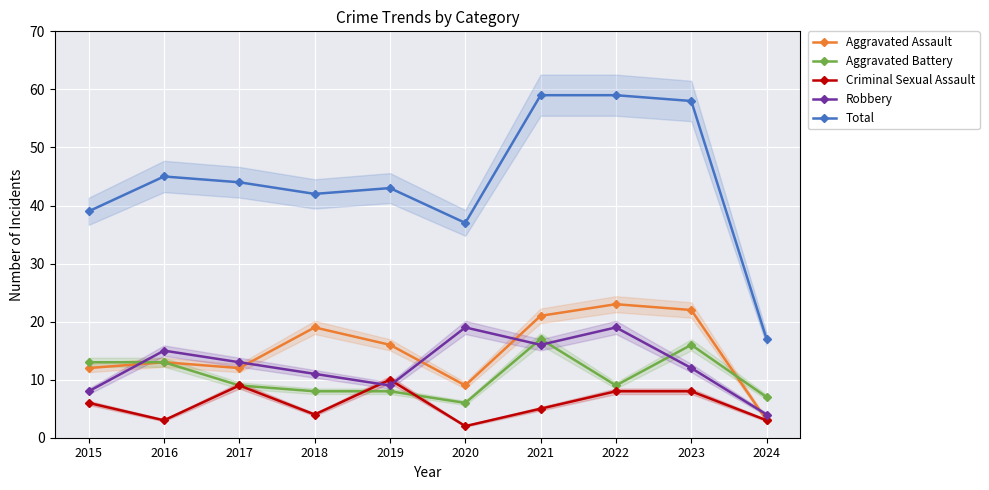

True or false: Aggravated Assault and Criminal Sexual Assault cross at least once.

False